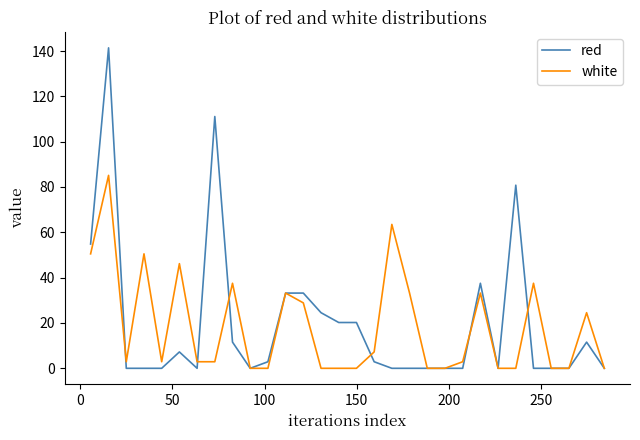

Which series has the largest range (max minus min)?

red